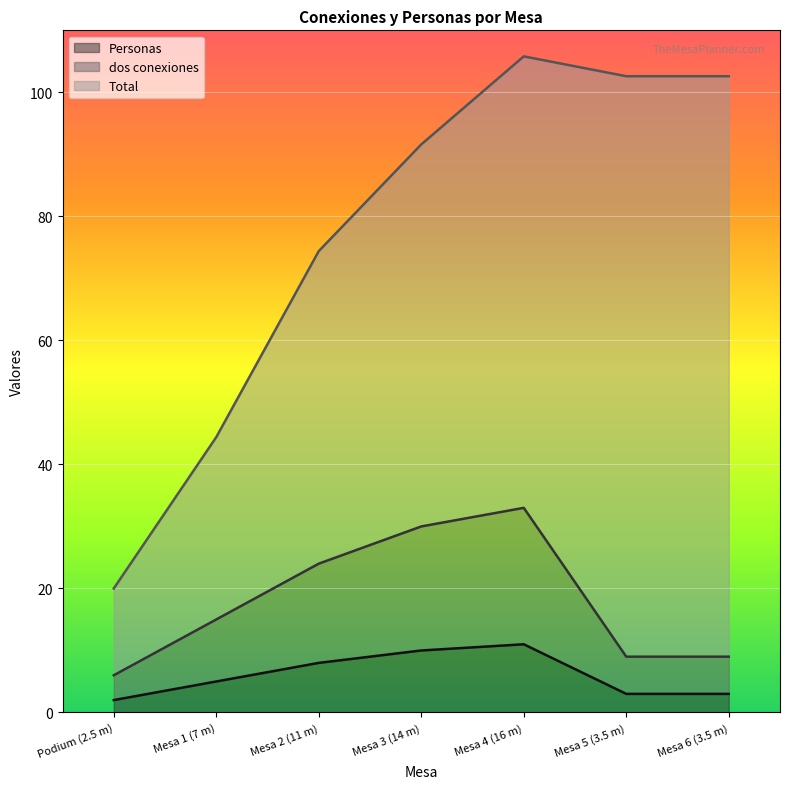

True or false: Personas and dos conexiones intersect in this chart.

False